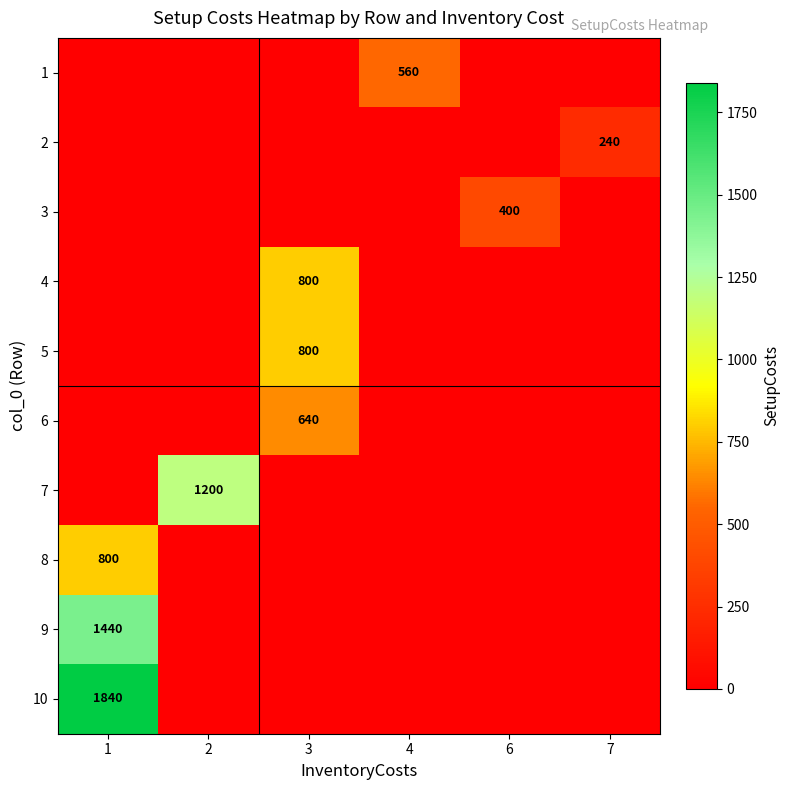

Rank the series by their maximum value, from highest to lowest.

row_9, row_8, row_6, row_3, row_4, row_7, row_5, row_0, row_2, row_1